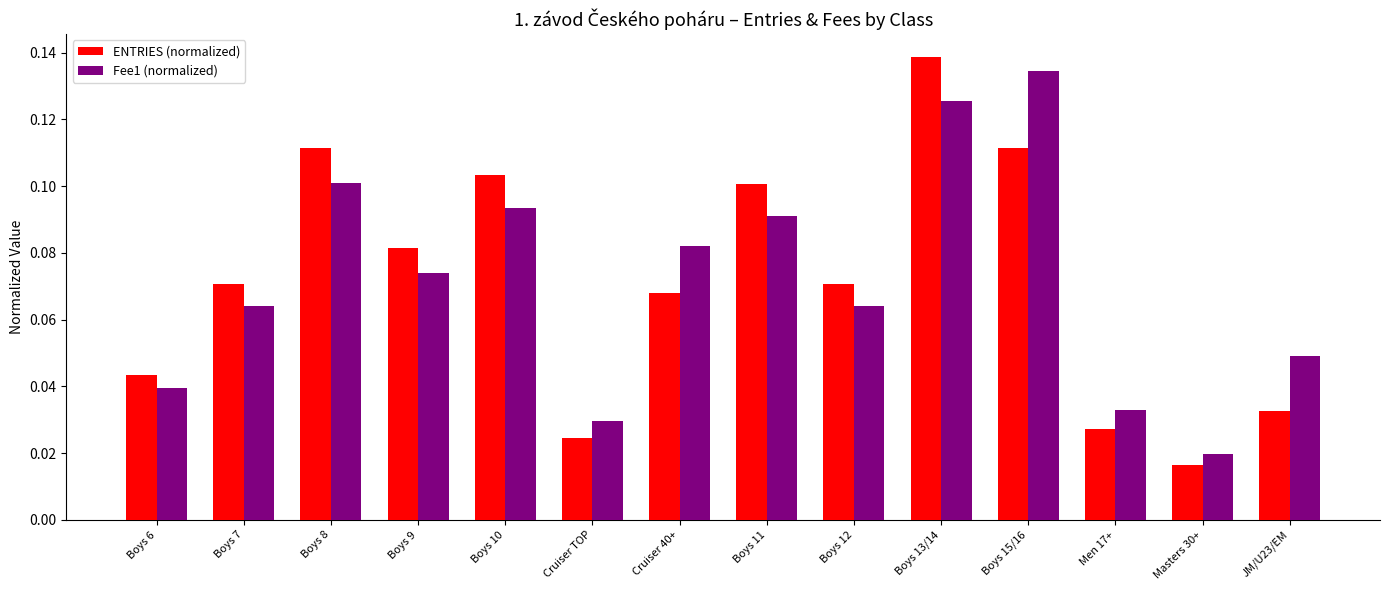

Which series has the widest spread of values?

ENTRIES (normalized)